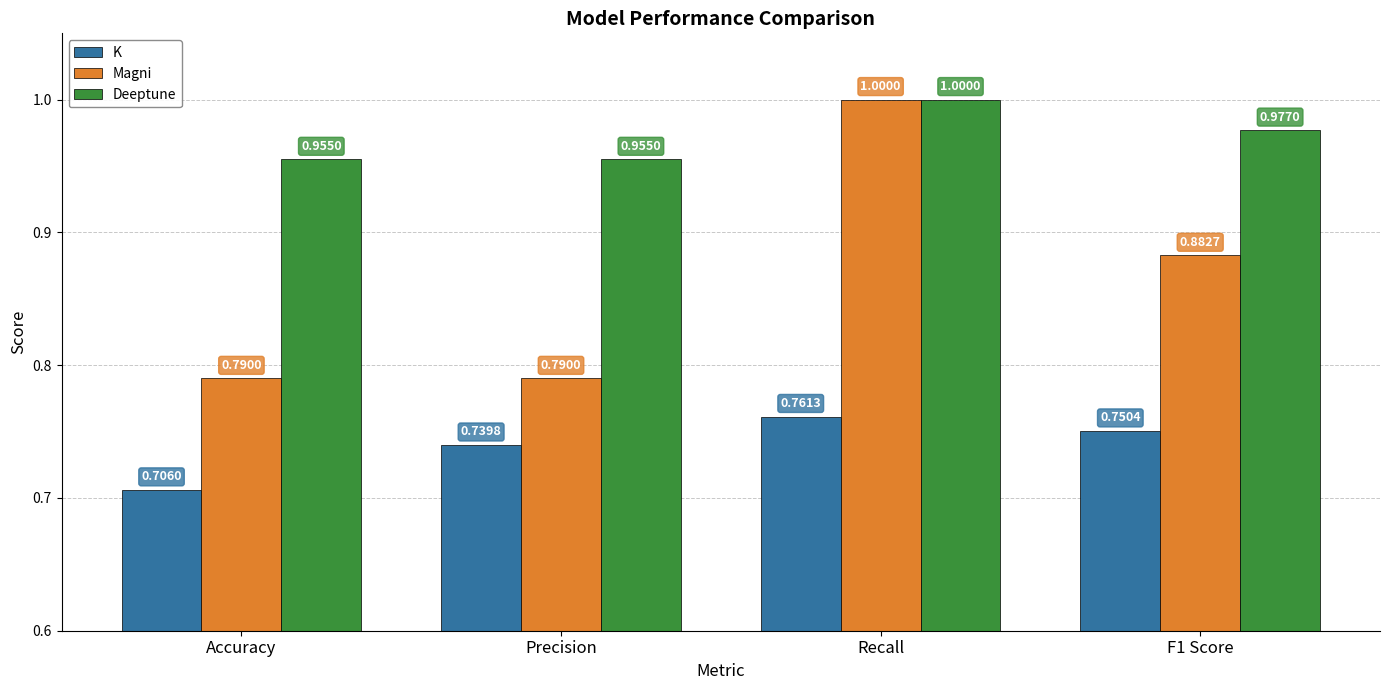

Where is K nearest to the value 0?

Accuracy